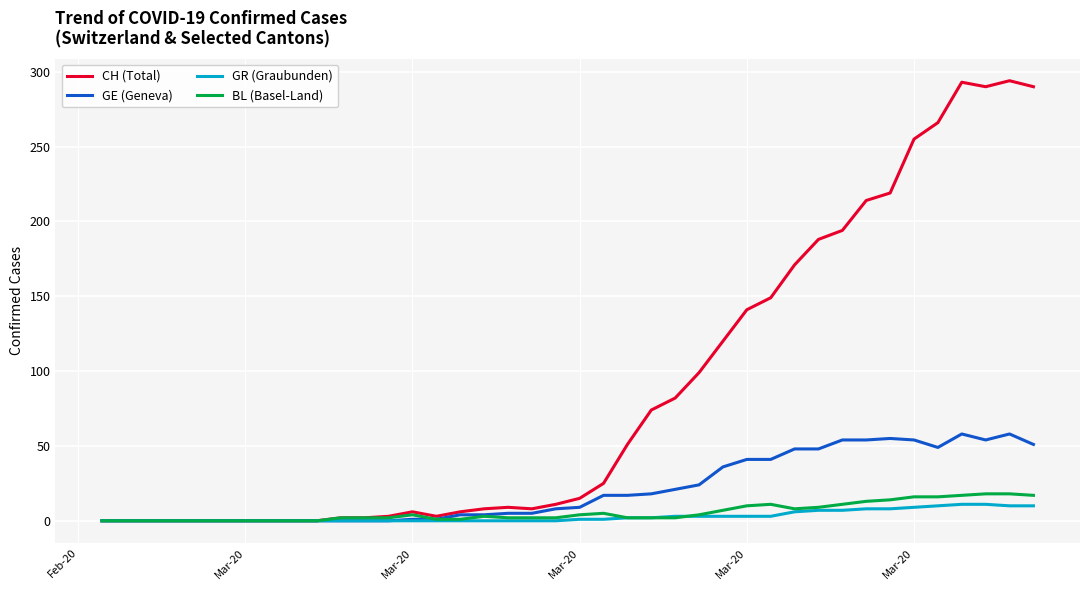

Which series has the largest total across all categories?

CH (Total)